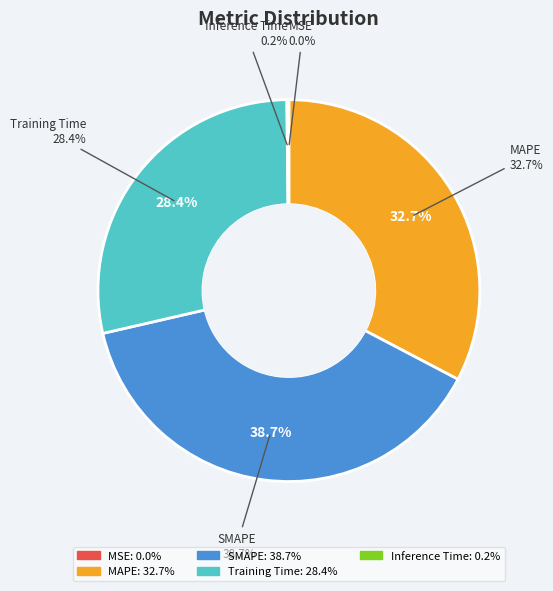

Rank the categories by value from highest to lowest.

SMAPE, MAPE, Training Time, Inference Time, MSE